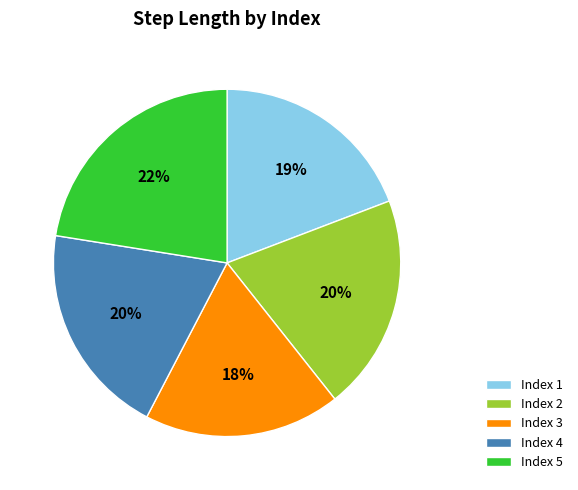

To the nearest percent, what is the difference between the largest and smallest slice percentages?

4%